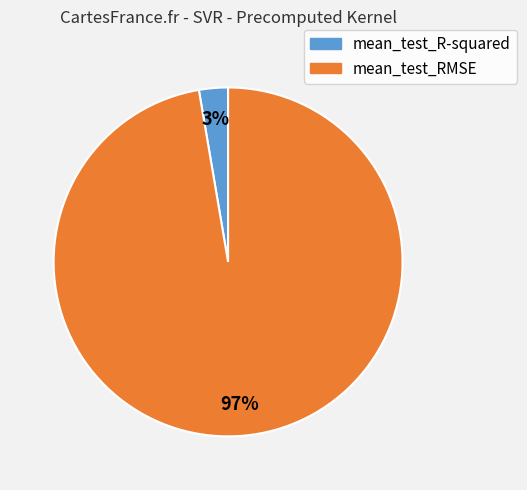

To the nearest percent, what portion does mean_test_R-squared represent?

3%